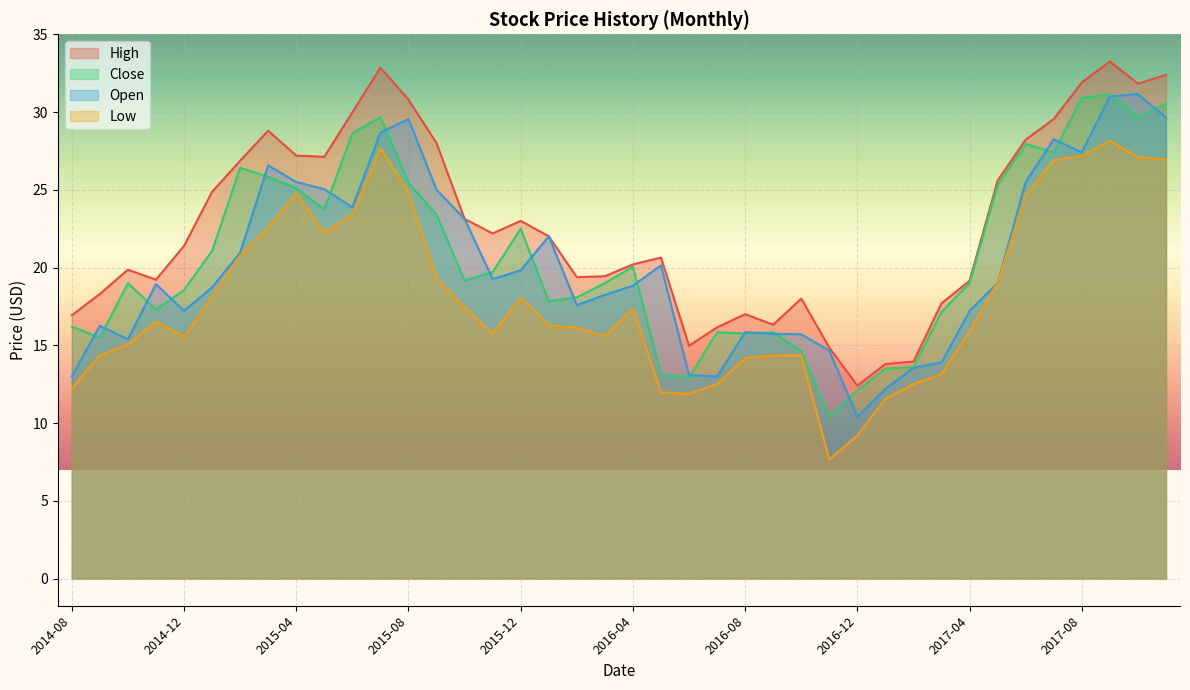

What is the spread (max minus min) of values at 2016-02?

3.2